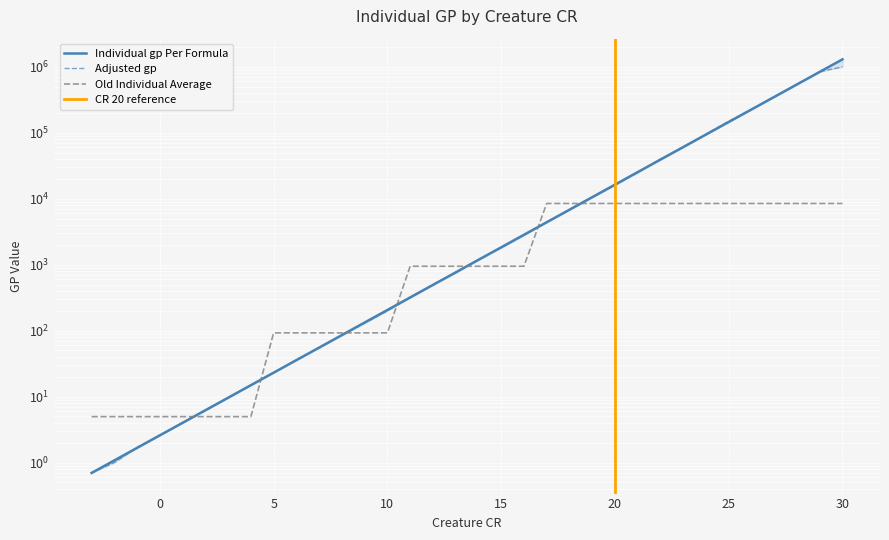

At which category is the sum across all series the highest?

30